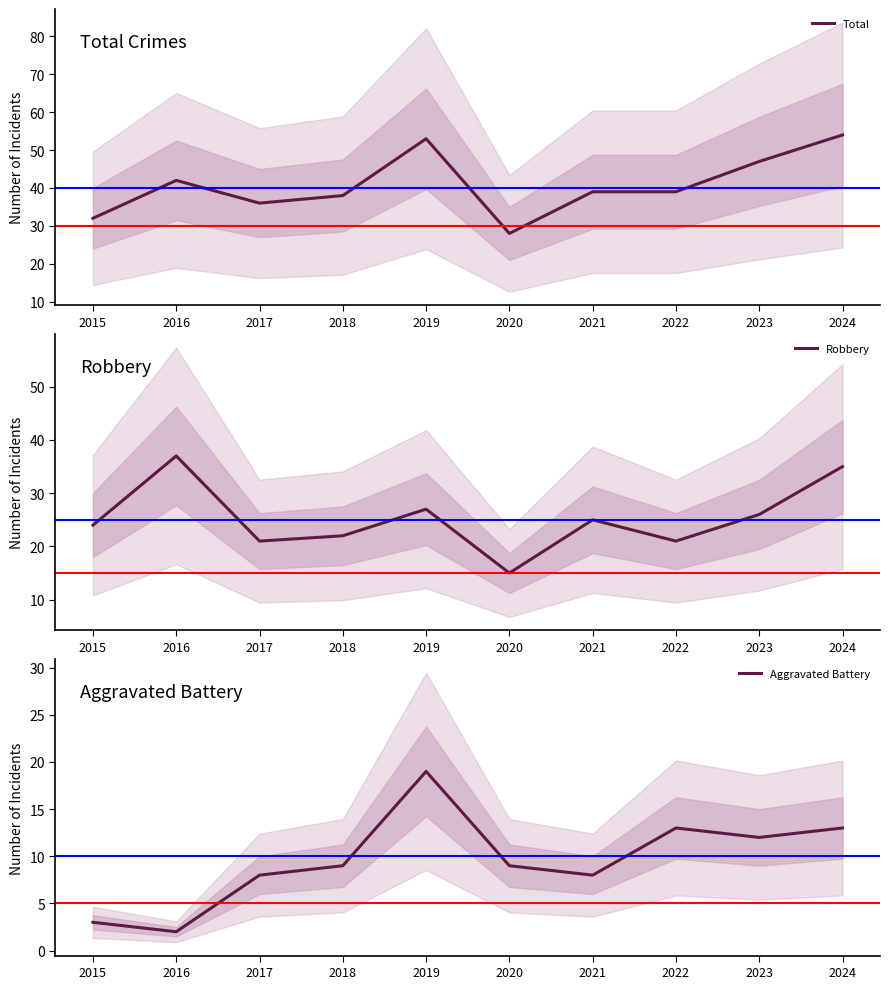

Reading right to left, transcribe all the data shown in this chart.

Total: 2024=54	2023=47	2022=39	2021=39	2020=28	2019=53	2018=38	2017=36	2016=42	2015=32
Robbery: 2024=35	2023=26	2022=21	2021=25	2020=15	2019=27	2018=22	2017=21	2016=37	2015=24
Aggravated Battery: 2024=13	2023=12	2022=13	2021=8	2020=9	2019=19	2018=9	2017=8	2016=2	2015=3